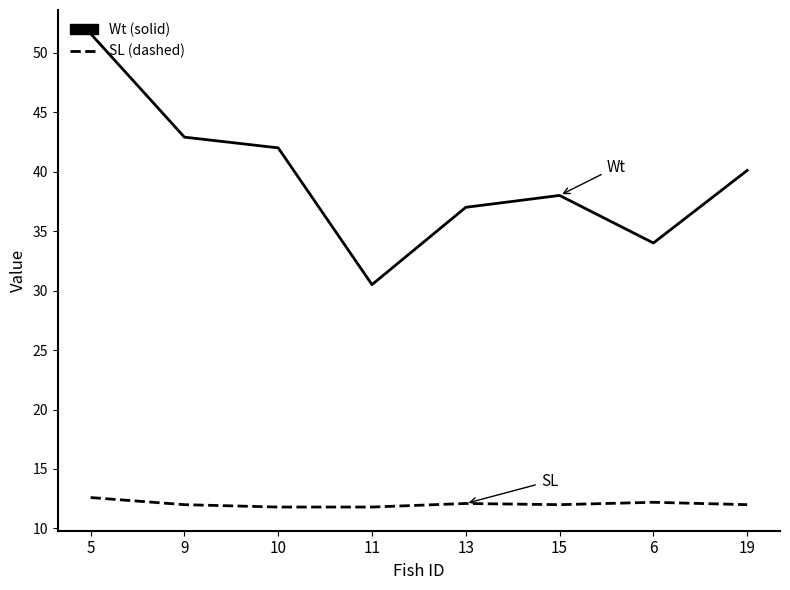

What is the minimum value shown in the chart?

11.8